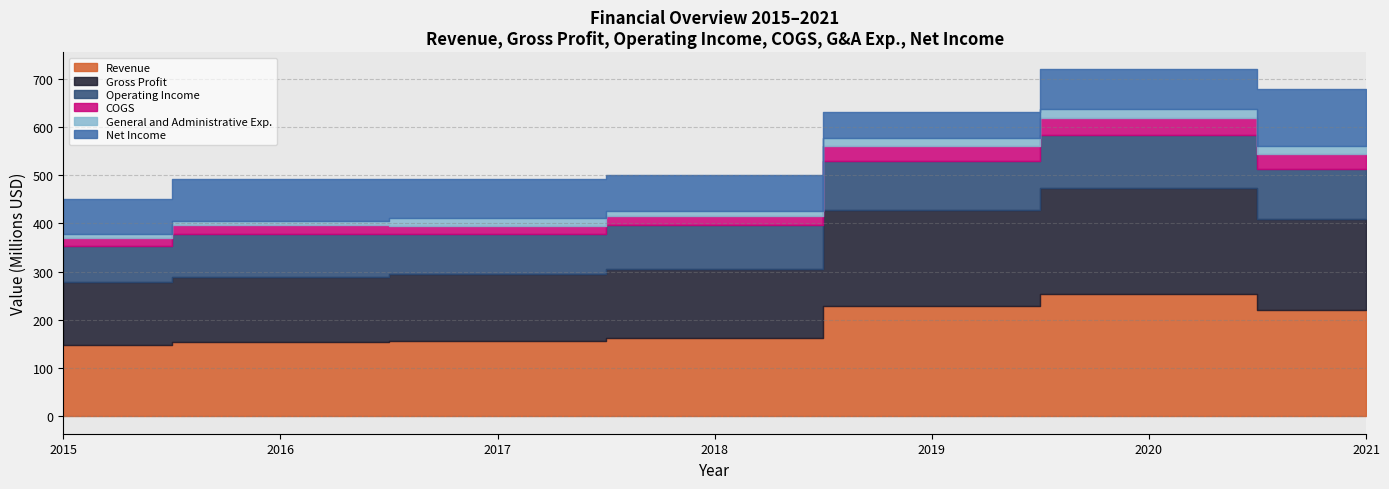

What is the maximum value shown in the chart?

254575000